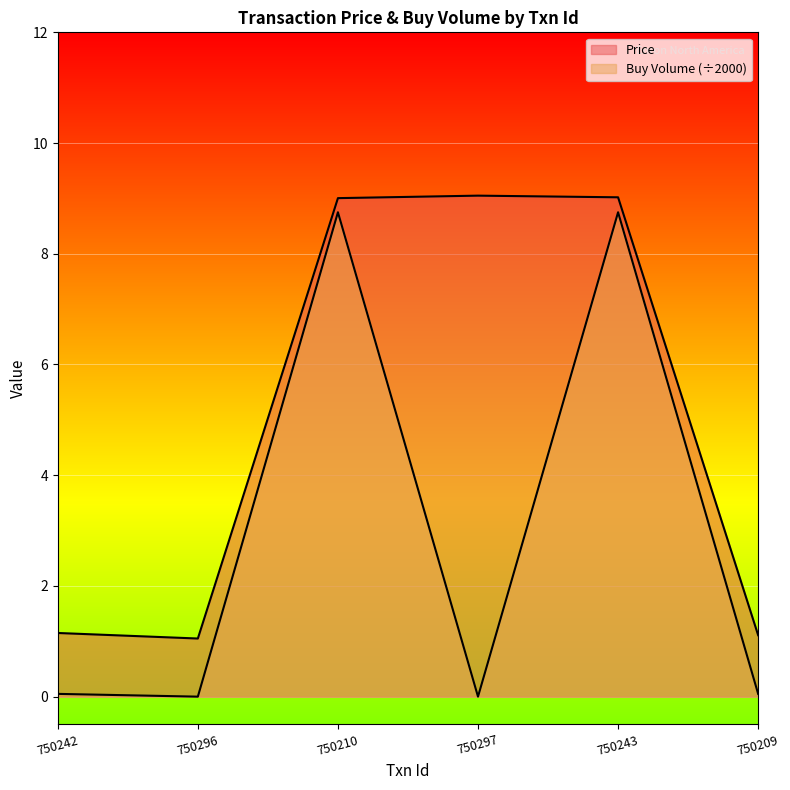

Rank the series at 750210 from highest to lowest value.

Price, Buy Volume